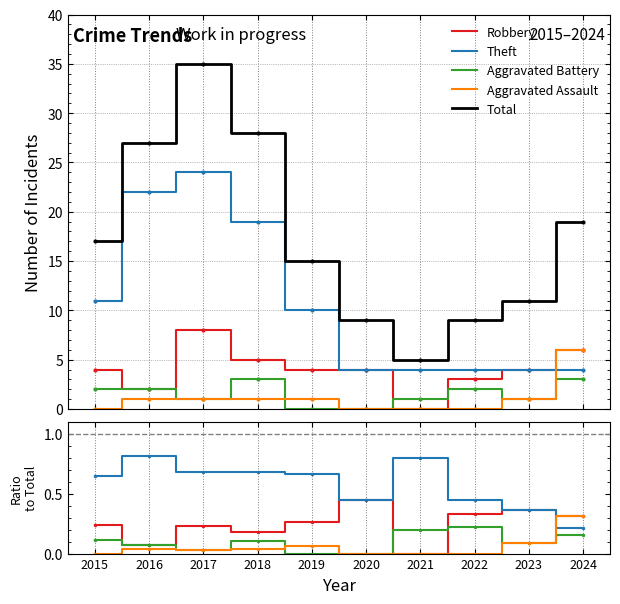

Which label corresponds to the smallest value in the chart?

2021